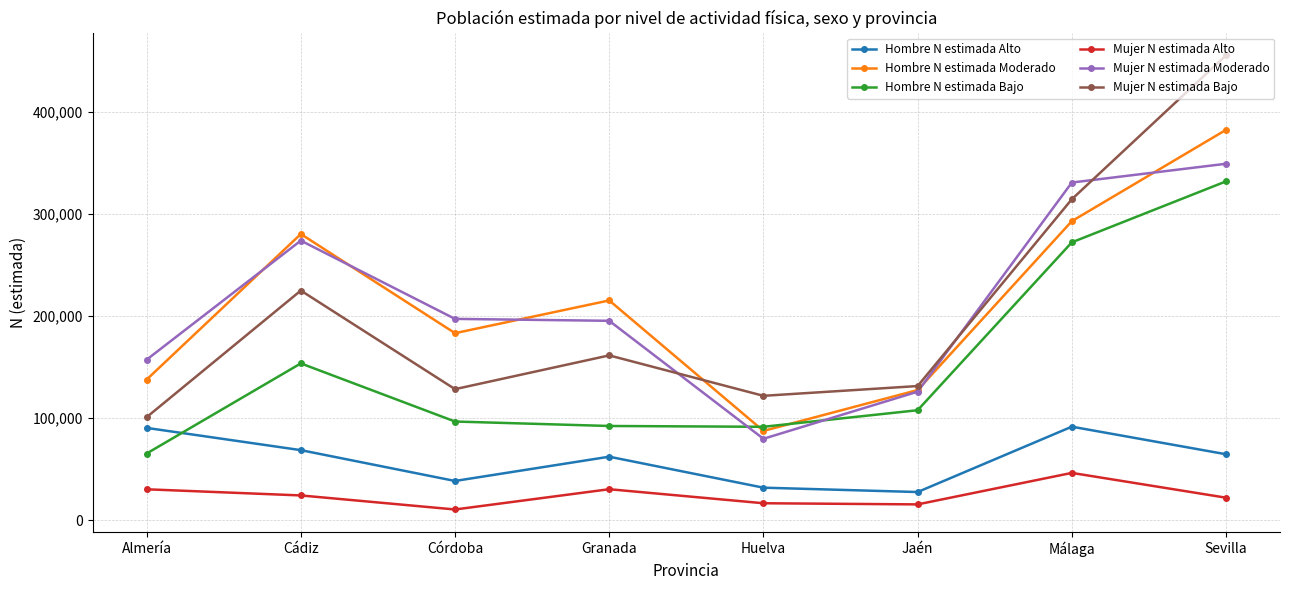

How many data points does each series have?

8